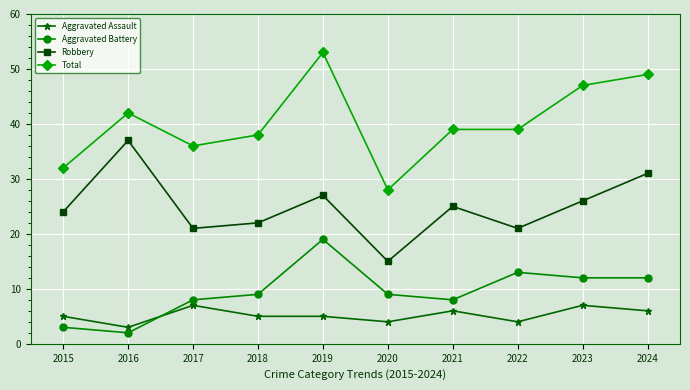

What are all the series names shown in the legend?

Aggravated Assault, Aggravated Battery, Robbery, Total